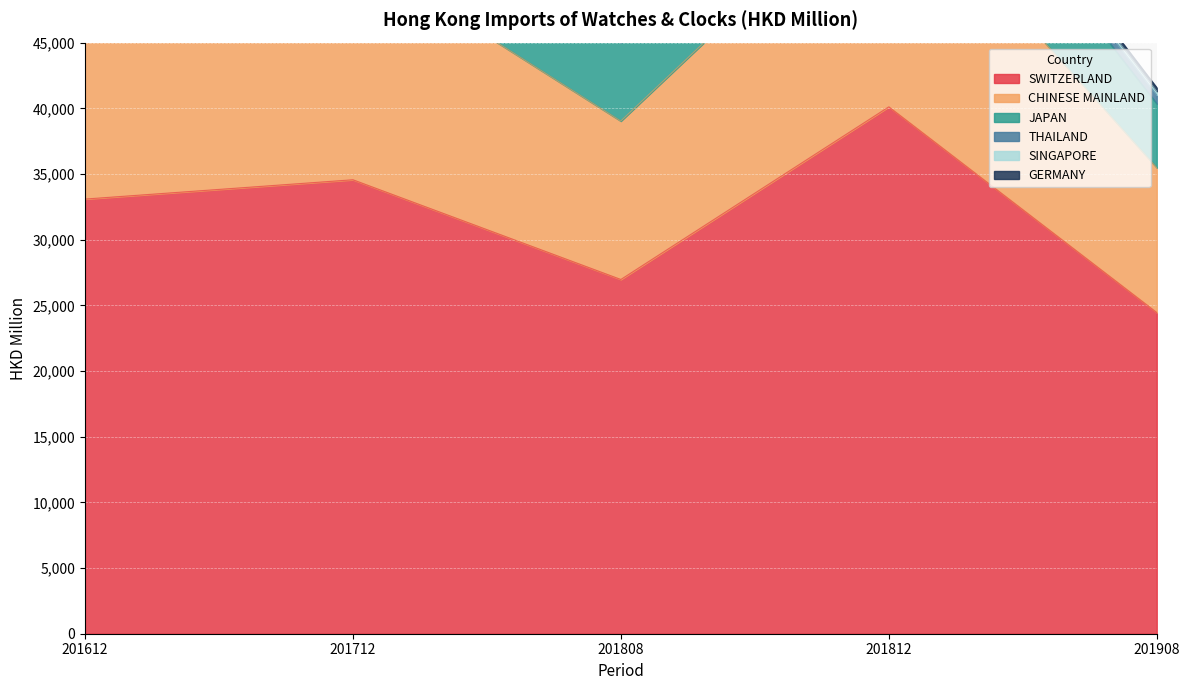

What is the difference between the highest and lowest values at 201712?

34195.9